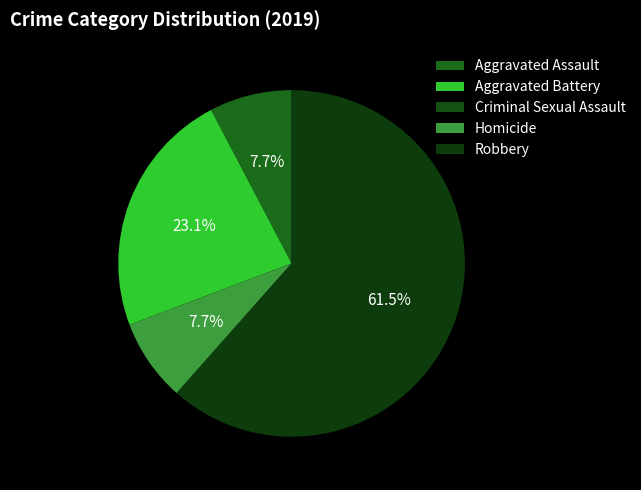

What is the majority slice?

Robbery